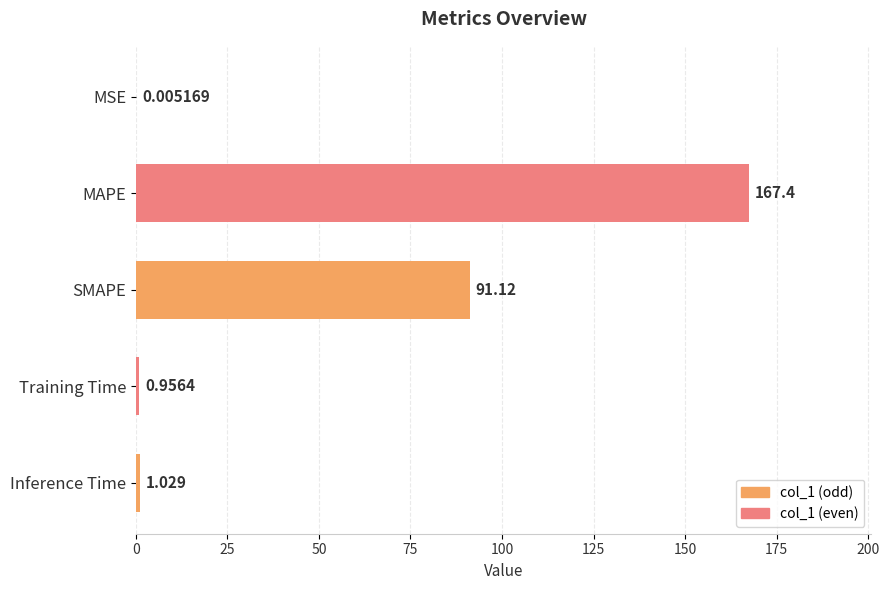

What is the sum of all values?

260.5